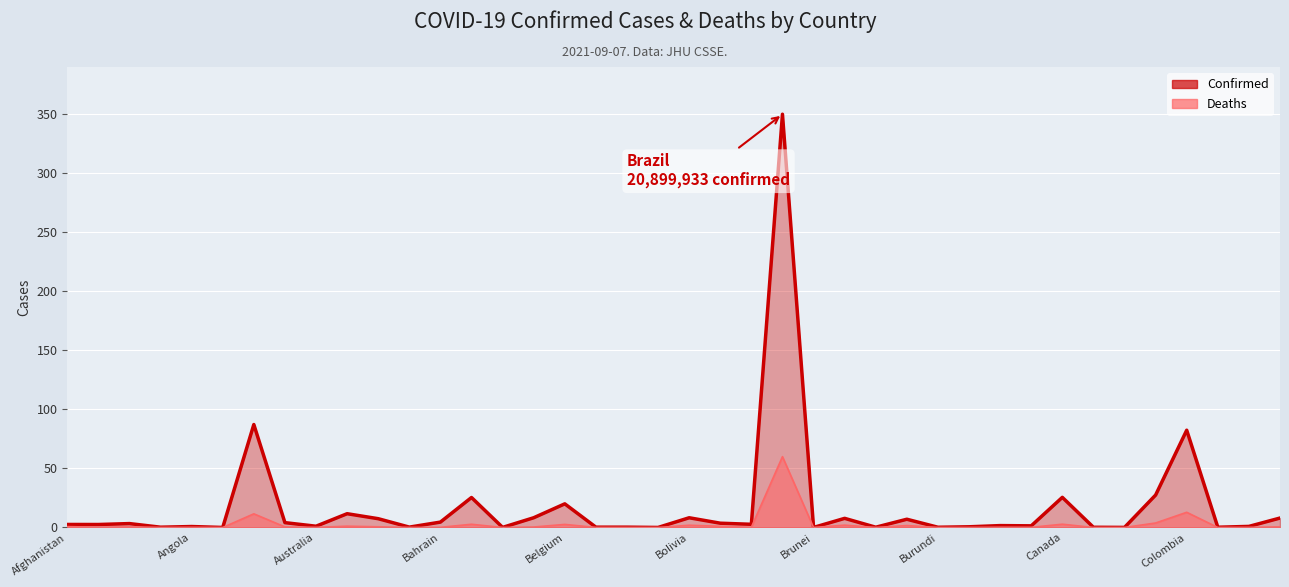

True or false: Confirmed and Deaths intersect in this chart.

False